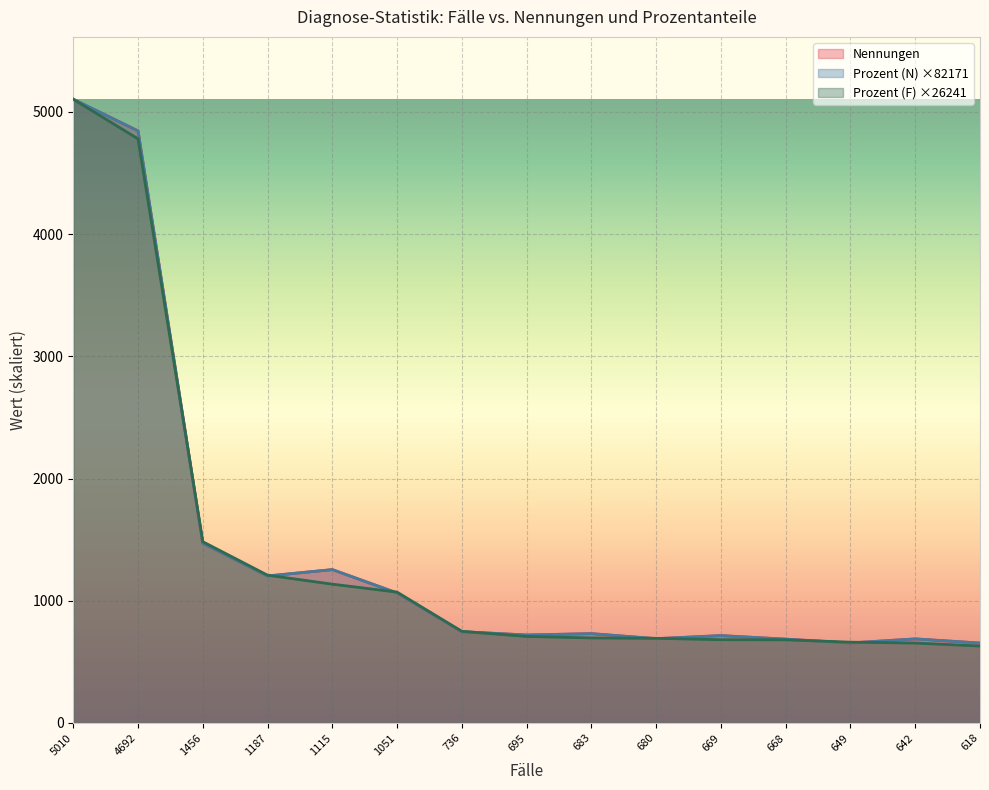

Where is Prozent (N) nearest to the value 2879?

1456